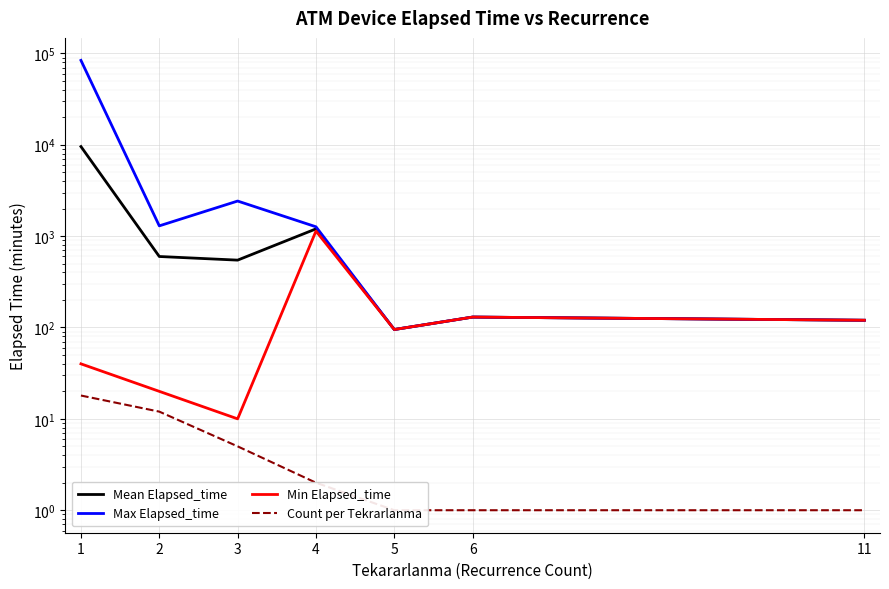

True or false: Mean Elapsed_time has a value of 191.6 at 6.

False